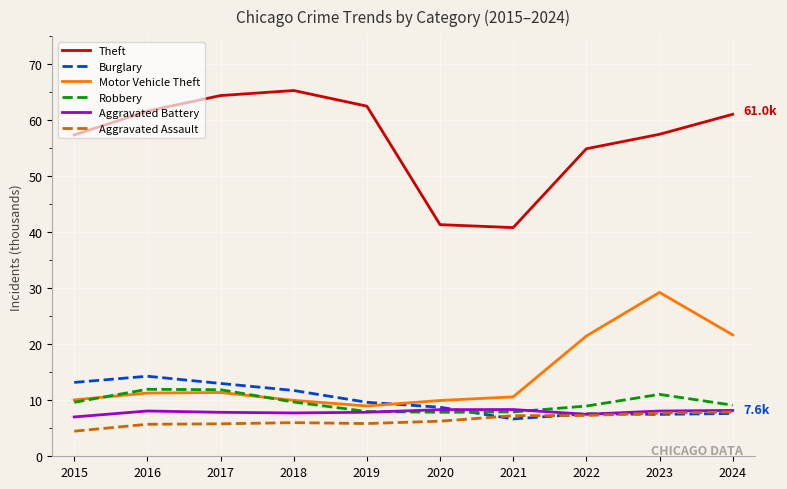

At which category is the sum across all series the highest?

2023